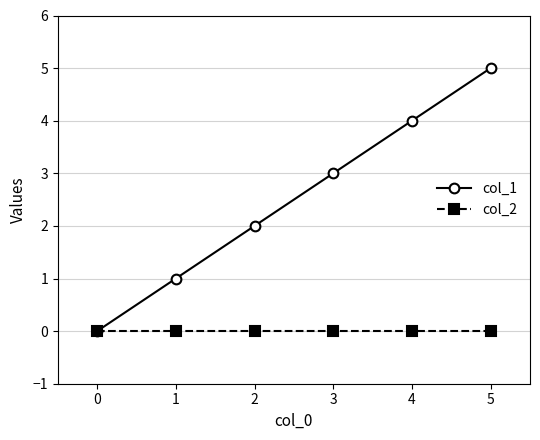

True or false: col_1 has a value of 3 at 3.

True